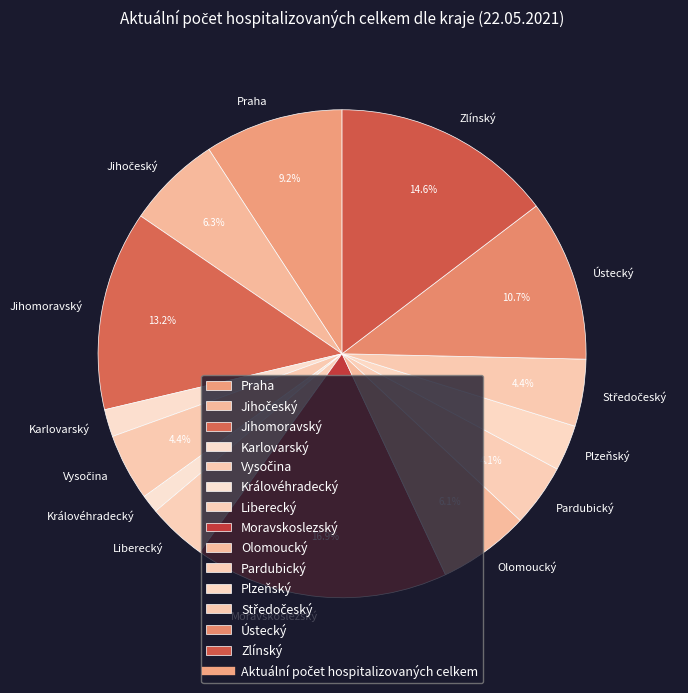

To the nearest percent, what is the difference between the largest and smallest slice percentages?

16%